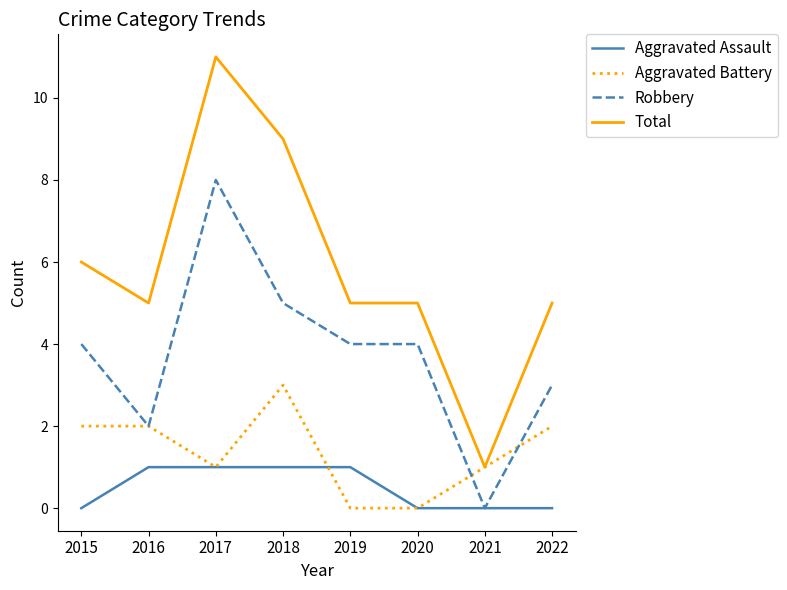

What is the sum of all Total values?

47